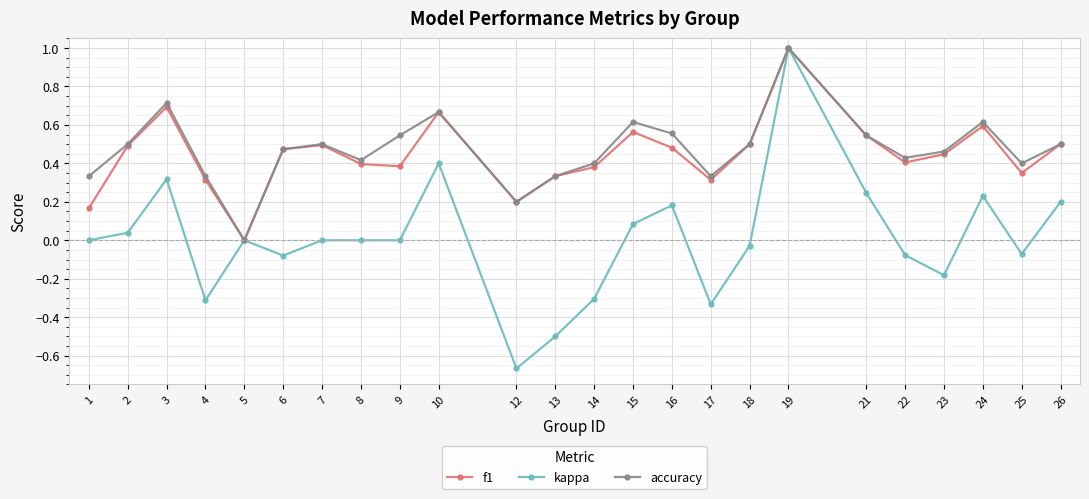

At which category does kappa reach its first local valley?

4